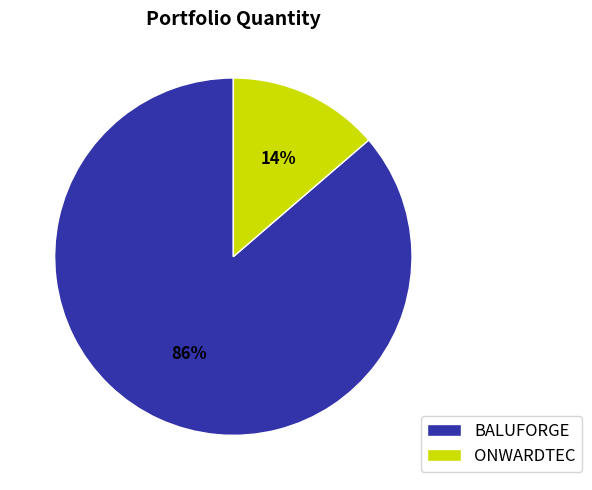

To the nearest percent, what is the combined percentage of BALUFORGE and ONWARDTEC?

100%